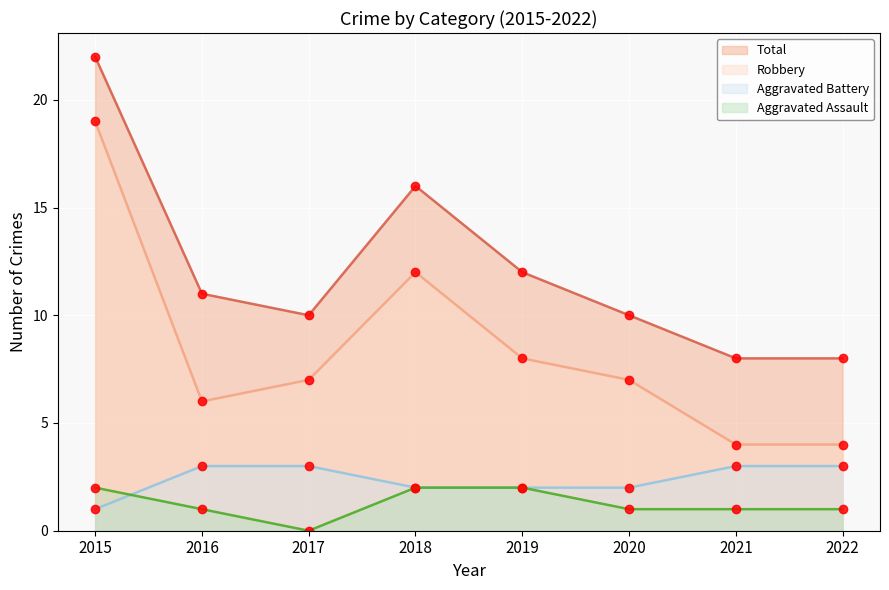

True or false: Total and Aggravated Battery cross at least once.

False